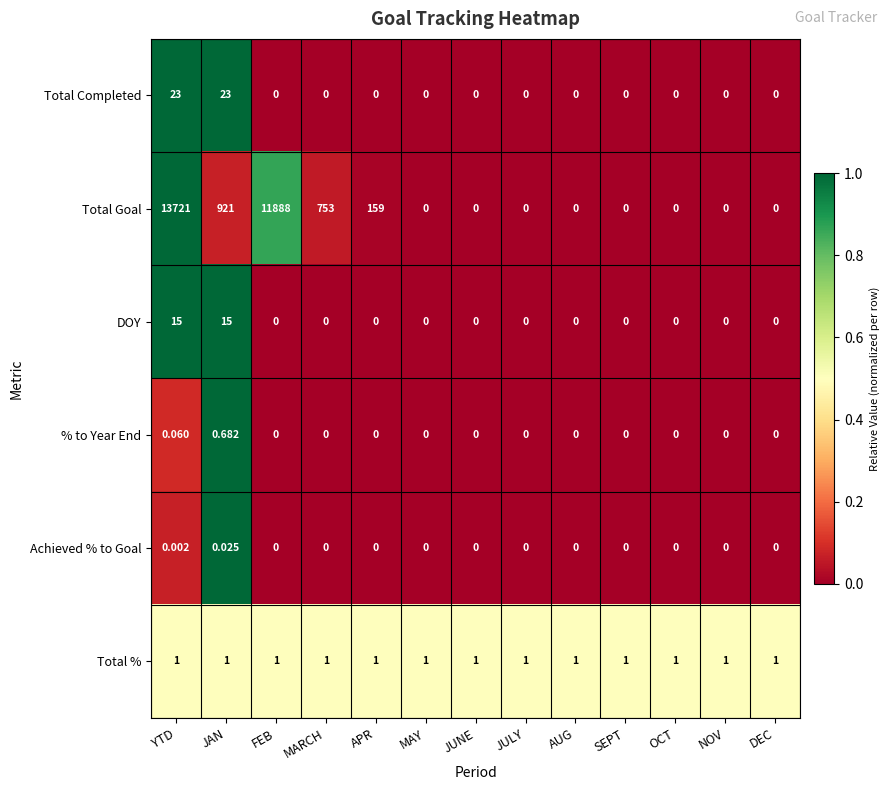

Which series has the widest spread of values?

Total Goal